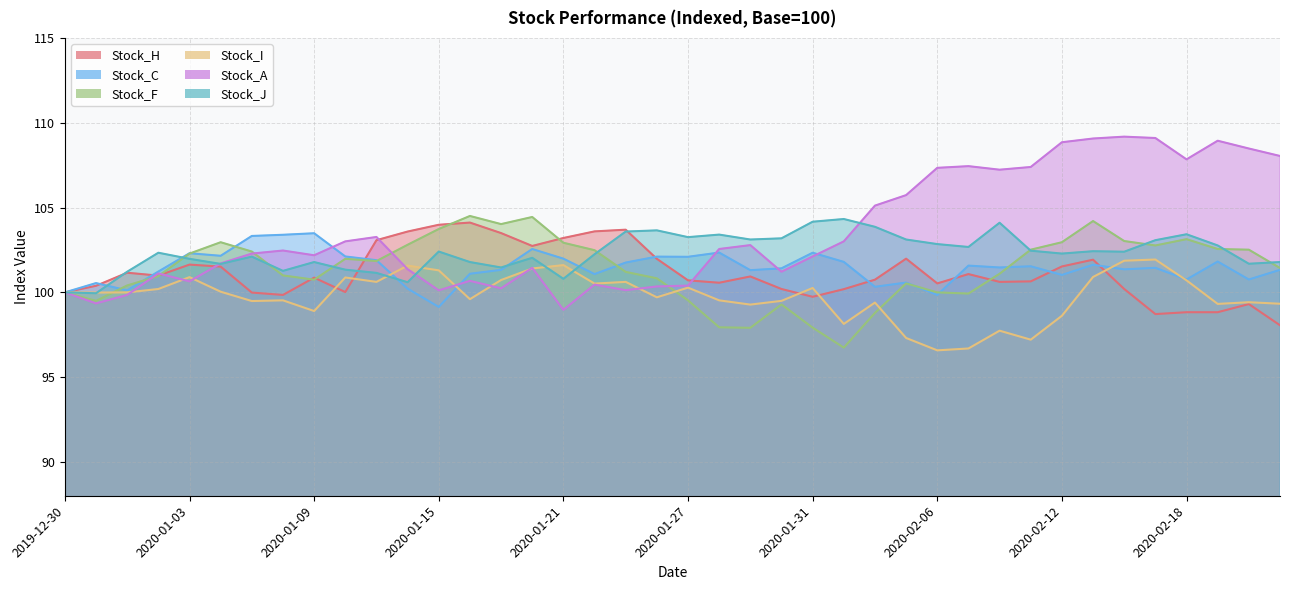

True or false: Stock_I has a value of 26.8 at 2020-01-10.

False